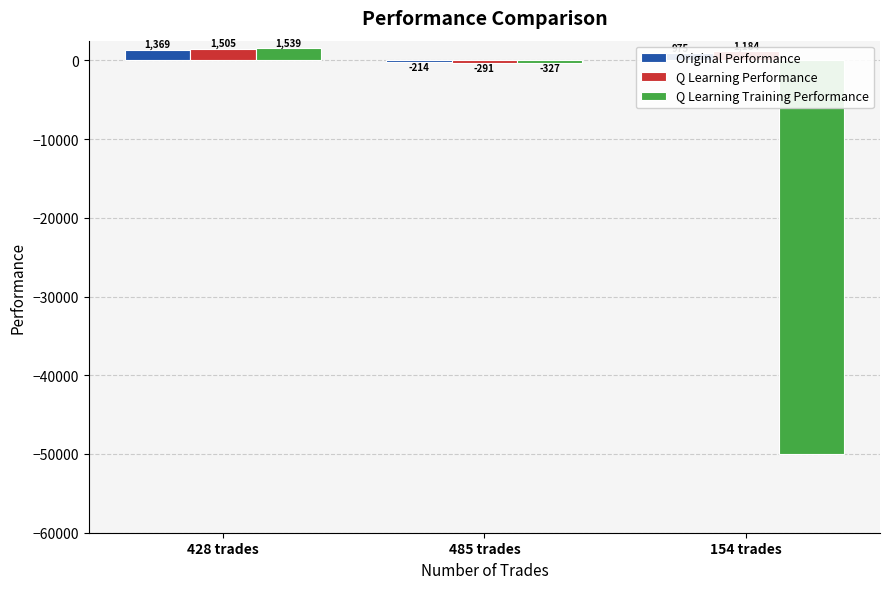

The Original Performance series shows -214.4 at 485 trades. True or false?

True